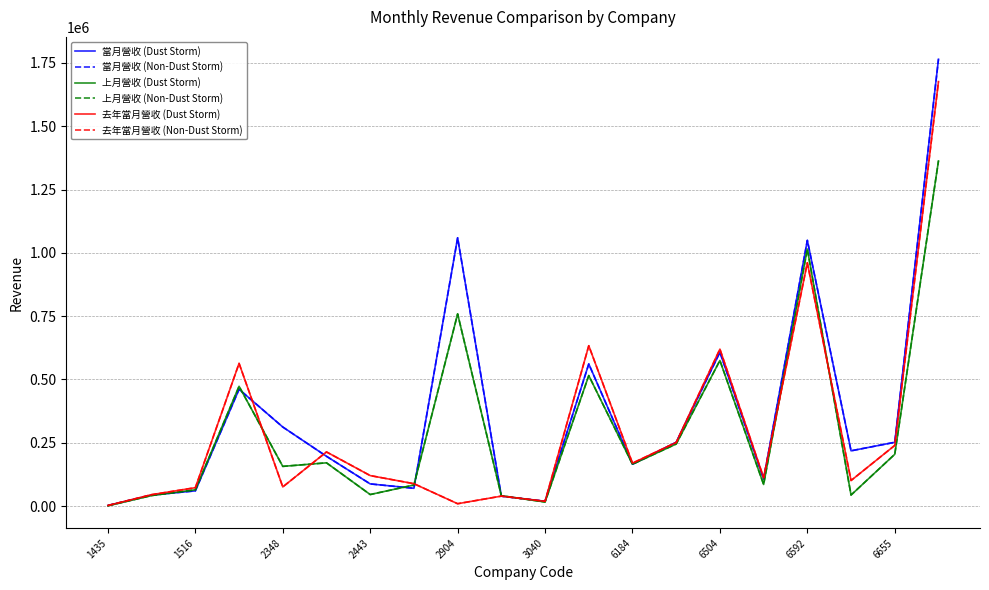

Is this an area chart (filled region under the line)?

No